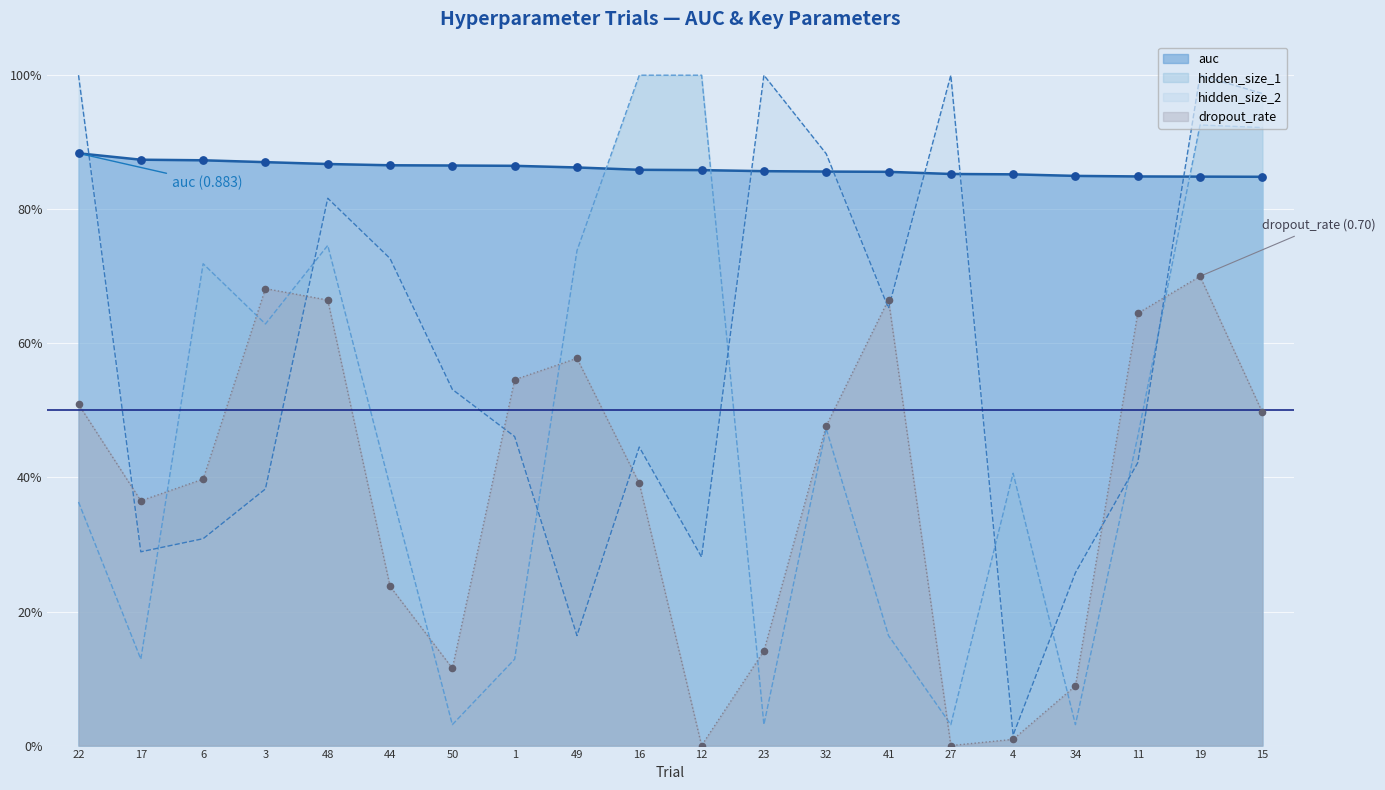

Which series reaches the maximum Y coordinate?

hidden_size_1